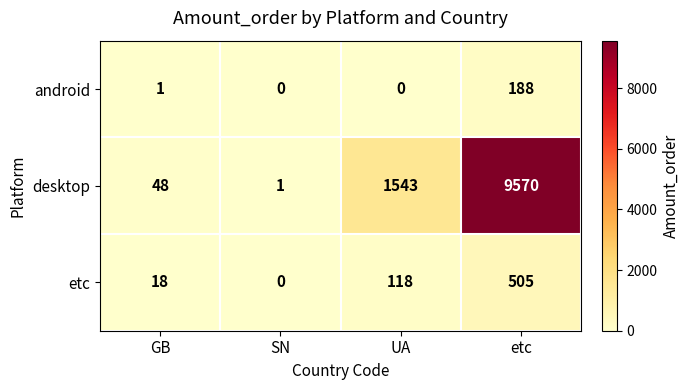

Rank the series at UA from lowest to highest value.

android, etc, desktop